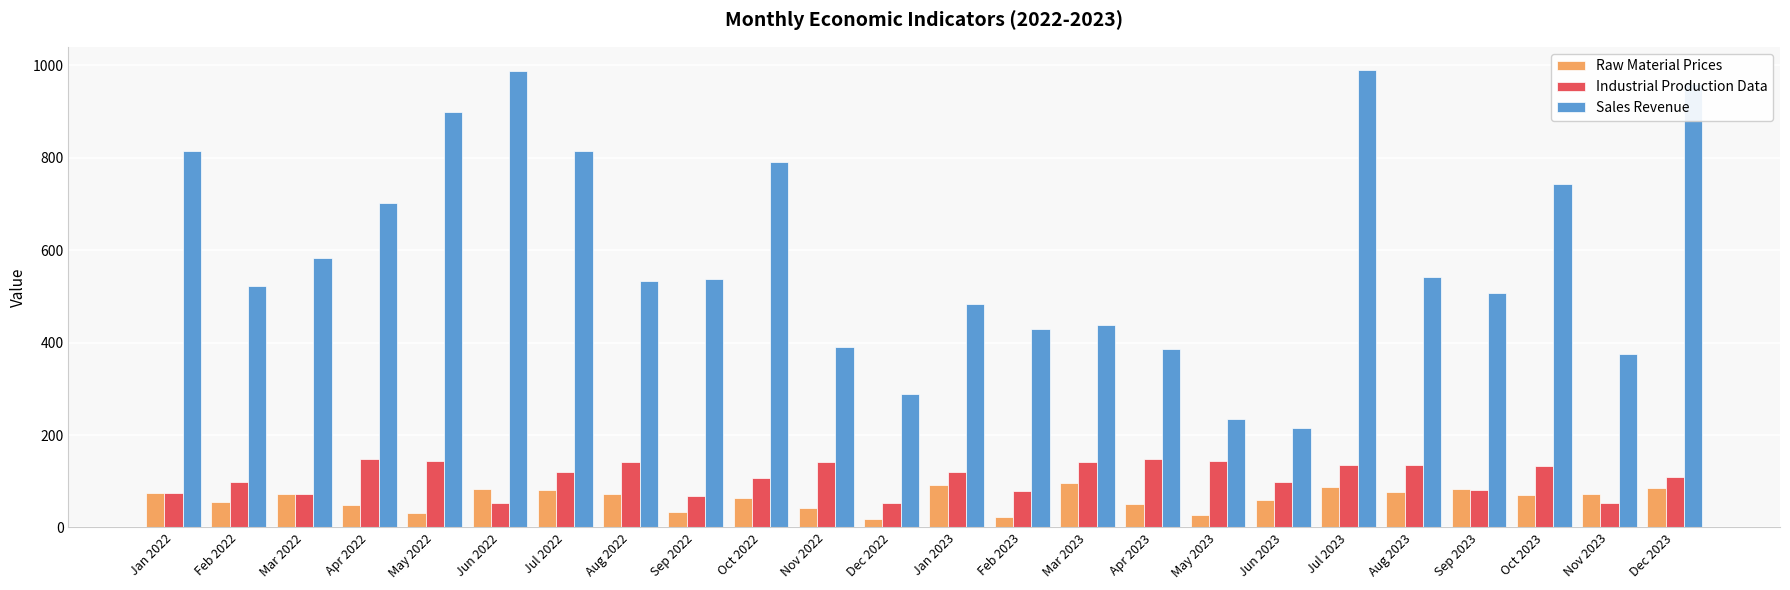

Are the bars horizontal?

No